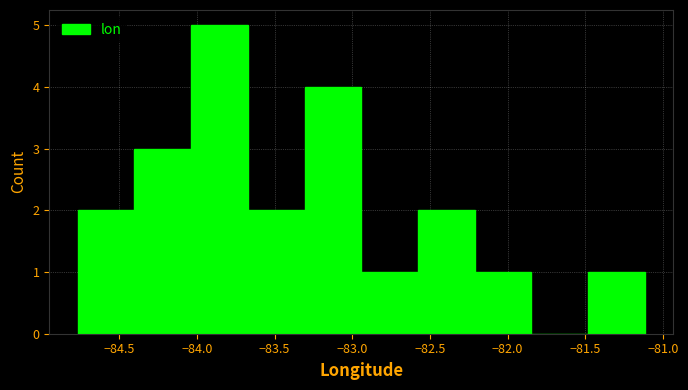

Reading left to right, transcribe this chart: for each bar, give the range it covers on the x-axis and its height. Neither the bar edges nor the heights are printed on the chart, so give them approximately, as read against the axes.

-84.75 to -84.40: 2
-84.40 to -84.05: 3
-84.05 to -83.65: 5
-83.65 to -83.30: 2
-83.30 to -82.95: 4
-82.95 to -82.60: 1
-82.60 to -82.20: 2
-82.20 to -81.85: 1
-81.85 to -81.50: 0
-81.50 to -81.10: 1